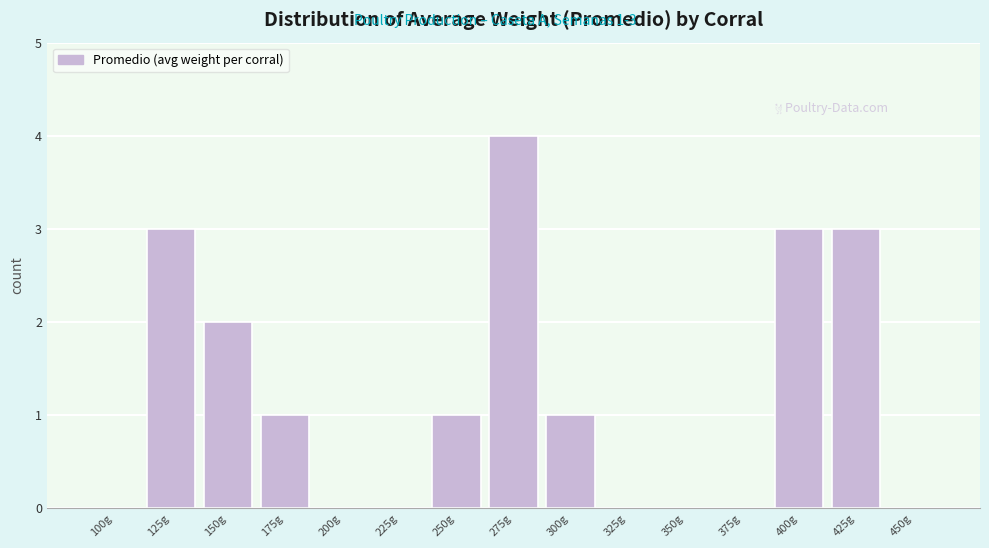

Reading left to right, what are all the values shown in this chart?

100g=0	125g=3	150g=2	175g=1	200g=0	225g=0	250g=1	275g=4	300g=1	325g=0	350g=0	375g=0	400g=3	425g=3	450g=0